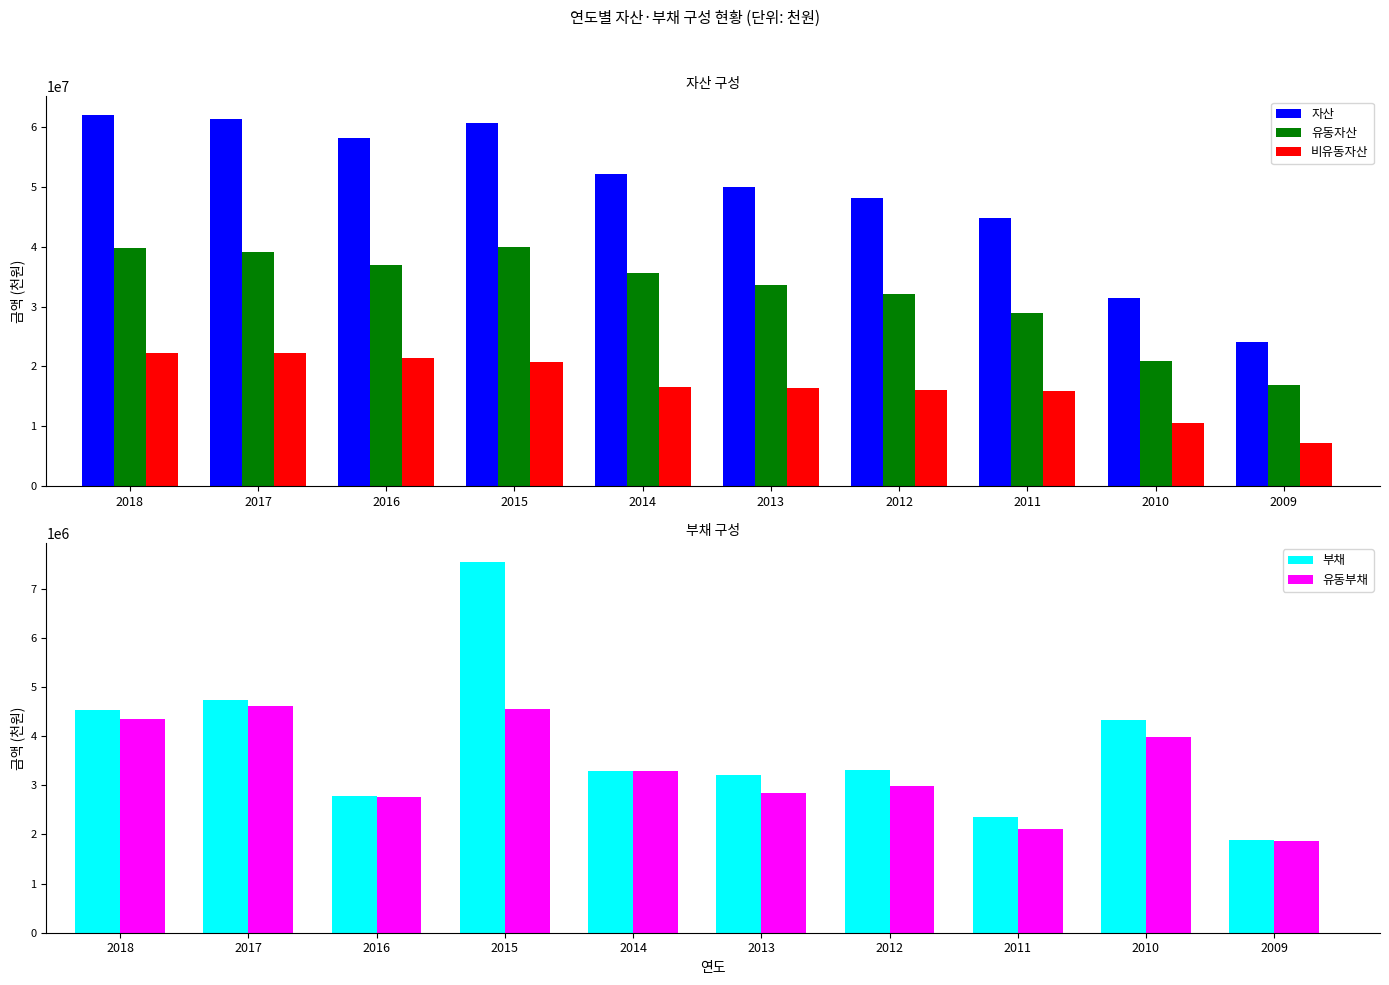

Reading right to left, what are all the values shown in this chart?

자산: 24142265	31389880	44767009	48117303	50035462	52213496	60639249	58262673	61374023	62045838
유동자산: 16960788	20886397	28959097	32061308	33609295	35687841	39948220	36872656	39191059	39773526
비유동자산: 7181477	10503482	15807912	16055996	16426166	16525655	20691028	21390017	22182964	22272312
부채: 1877587	4325518	2351223	3308239	3215046	3294540	7548695	2779150	4725182	4534144
유동부채: 1859879	3988374	2100054	2978667	2842463	3294540	4548695	2765450	4606984	4349550